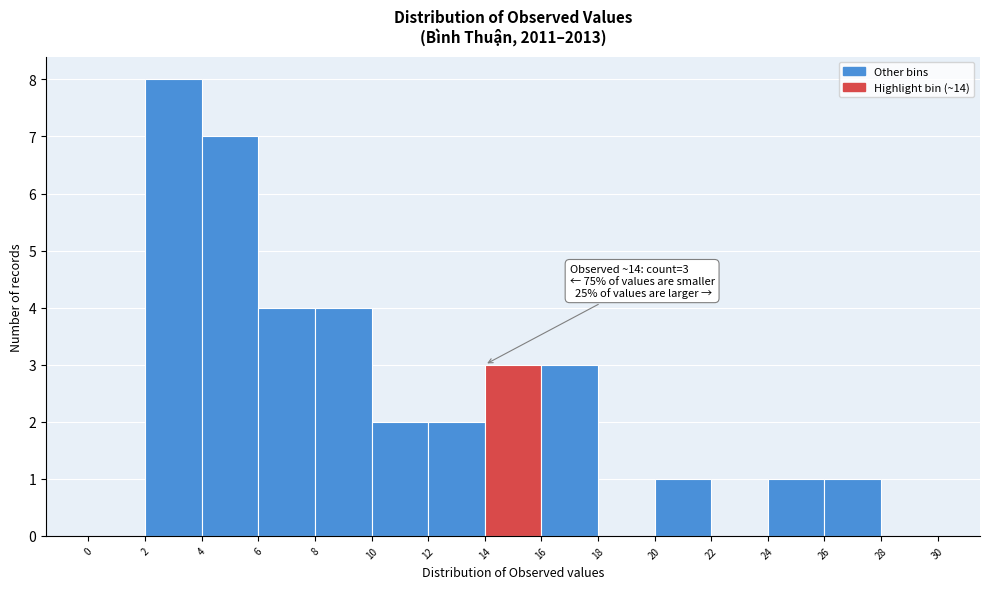

Over which range of the x-axis is the bar tallest?

2 to 4